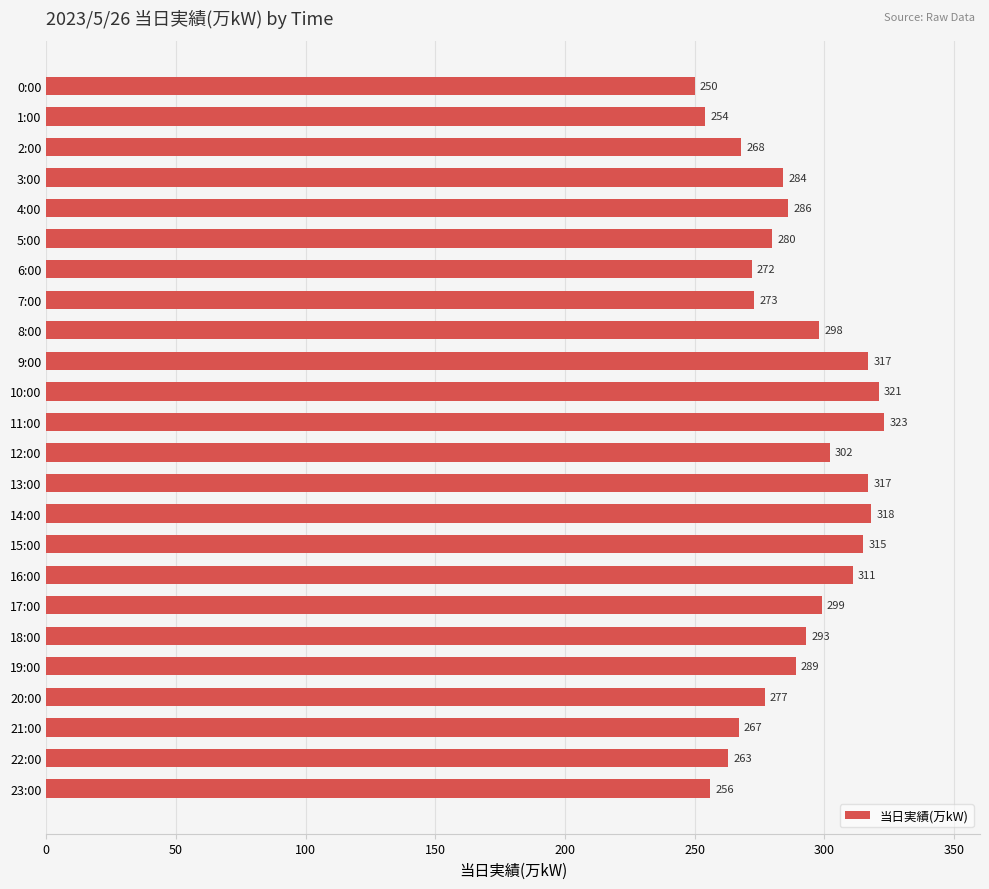

What is the greatest value displayed?

323